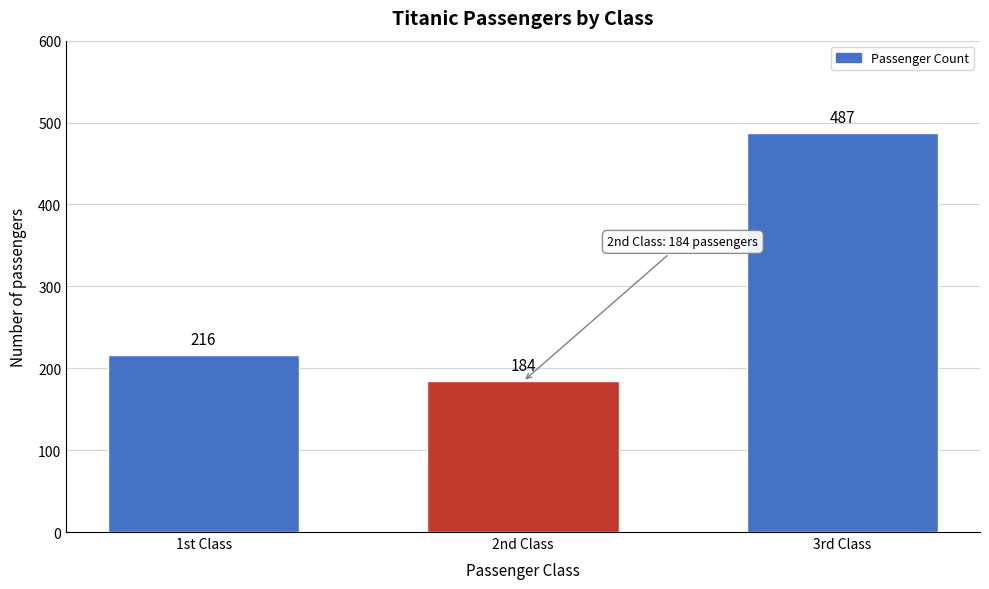

Reading right to left, what are all the values shown in this chart?

487	184	216